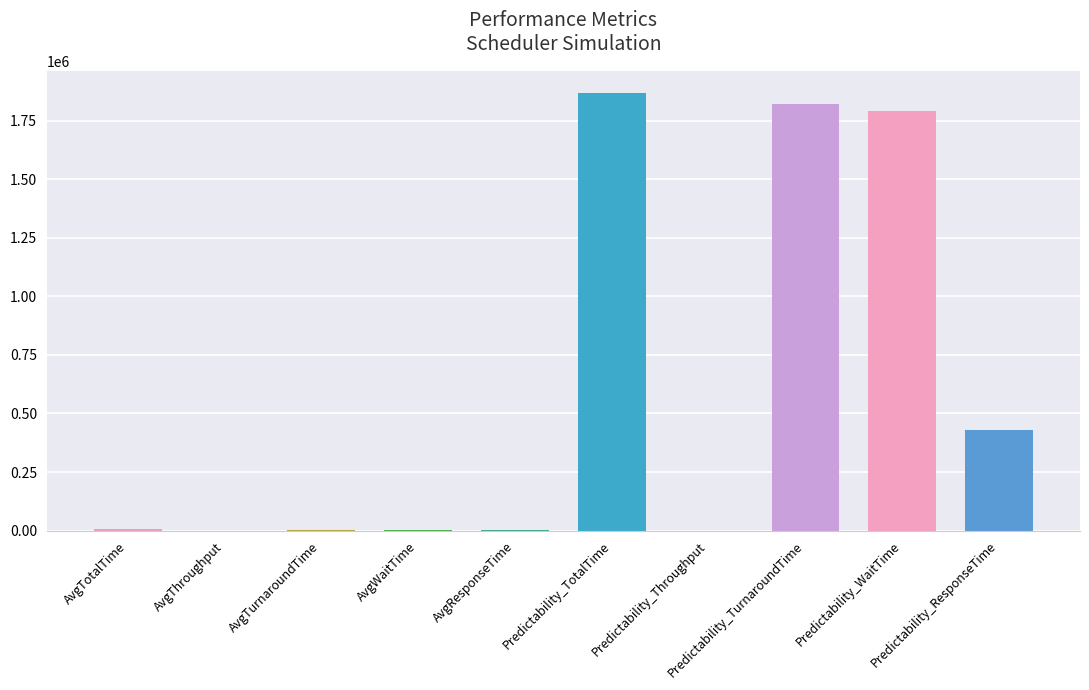

What is the maximum value shown in the chart?

1868141.4